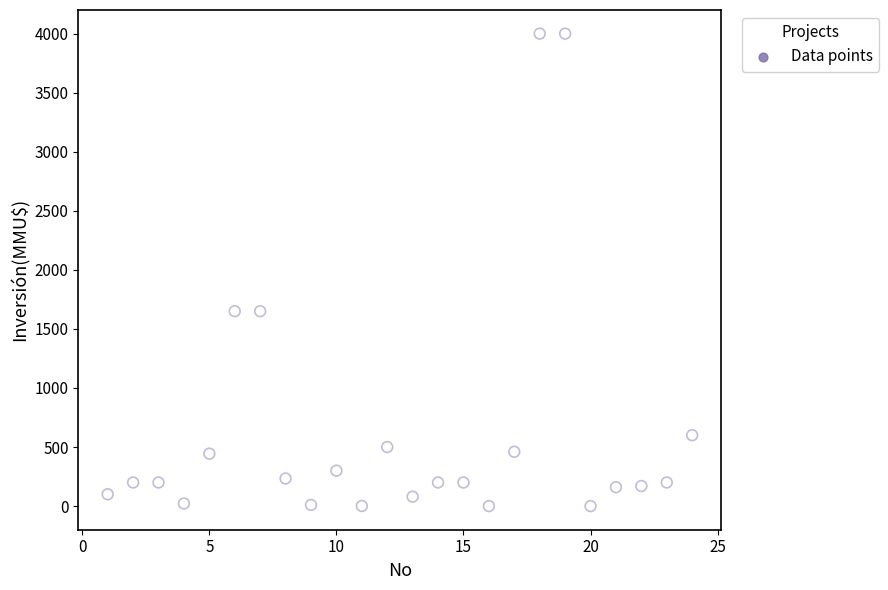

What is the range of Y values (max minus min)?

4000